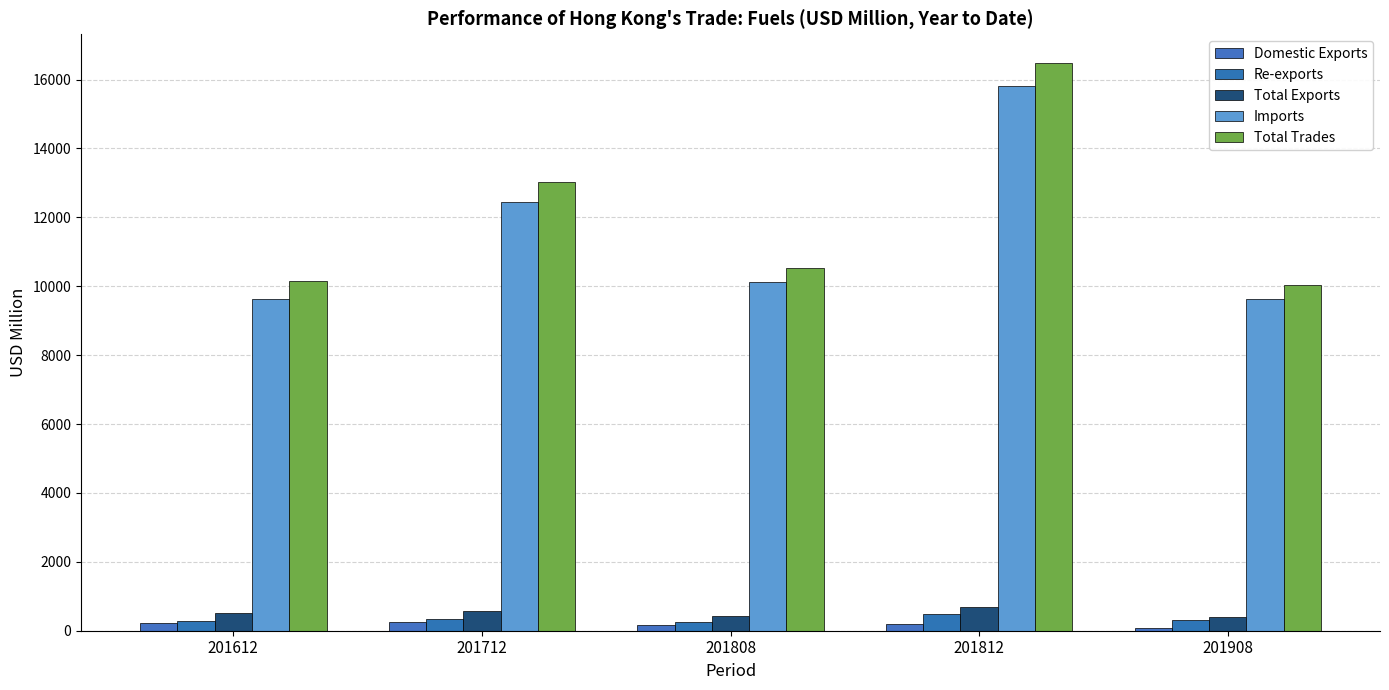

Reading left to right, what are all the values shown in this chart?

Domestic Exports: 201612=224.1	201712=239.9	201808=156.6	201812=206.9	201908=93.4
Re-exports: 201612=282.9	201712=341.7	201808=264.3	201812=475.4	201908=310.7
Total Exports: 201612=507.1	201712=581.6	201808=420.9	201812=682.3	201908=404.1
Imports: 201612=9641.0	201712=12441.6	201808=10118.7	201812=15807.2	201908=9642.8
Total Trades: 201612=10148.0	201712=13023.2	201808=10539.6	201812=16489.5	201908=10046.9